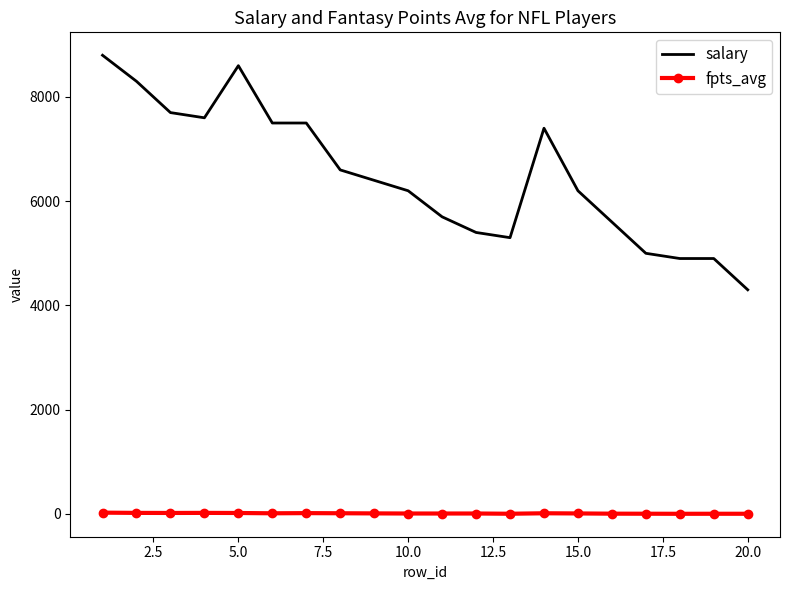

Which series has the widest spread of values?

salary